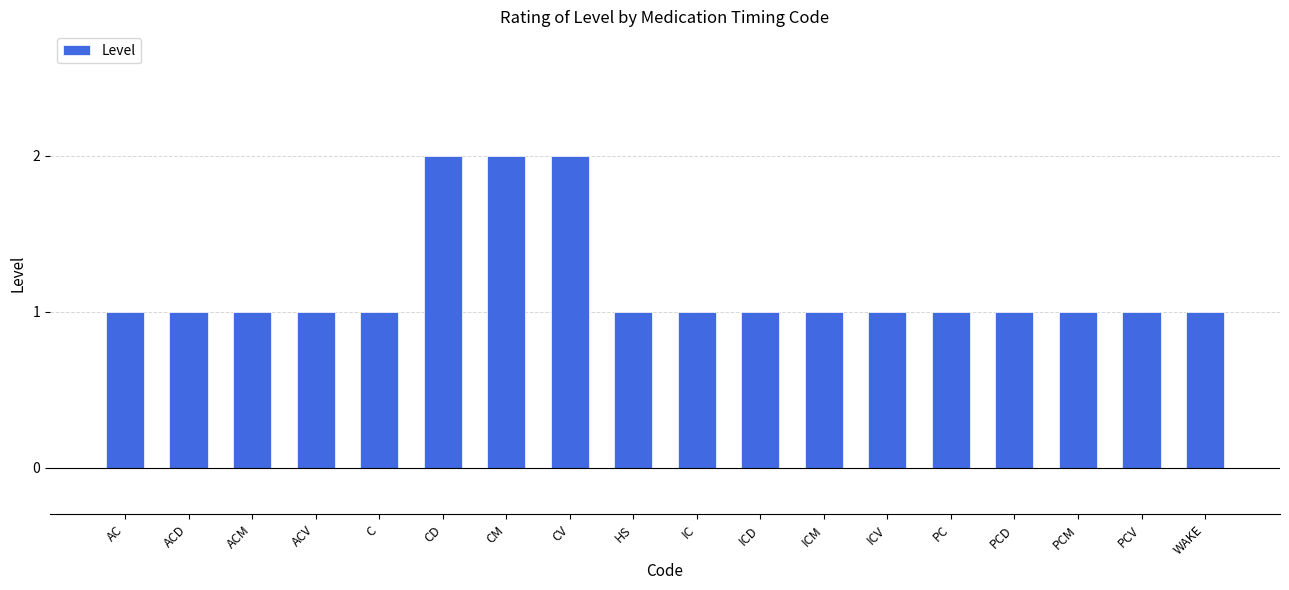

What is the sum of the values at PCM and AC?

2